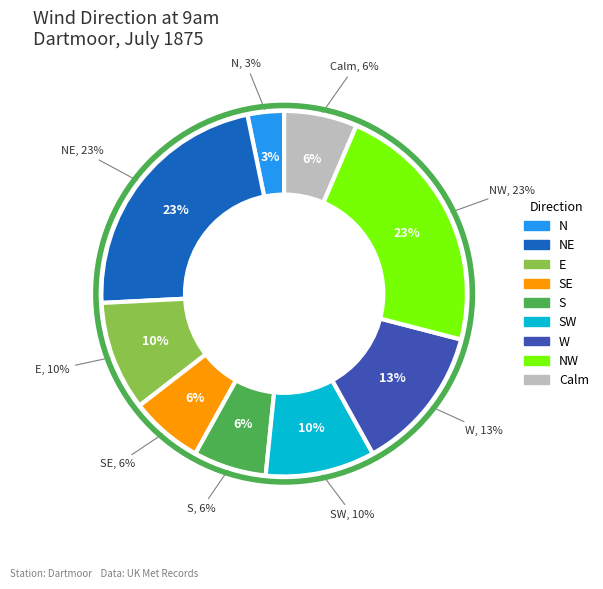

The 3 slice represents 3% of the pie. True or false?

True